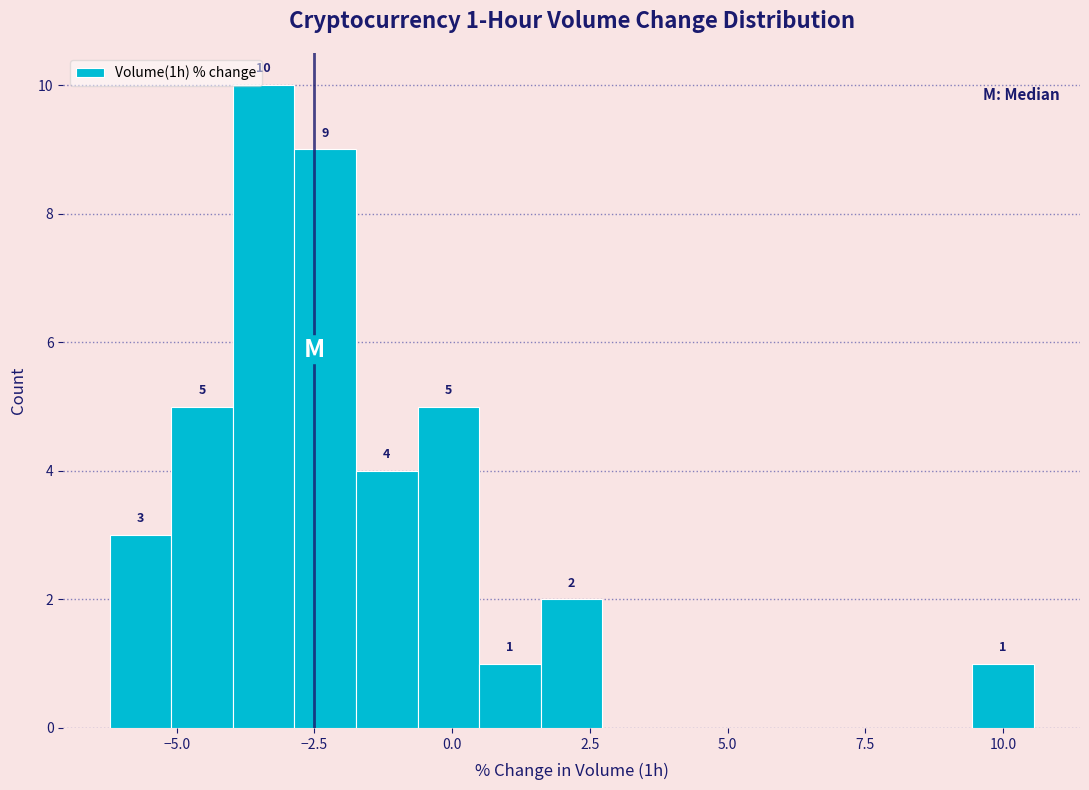

Around what value on the x-axis is the tallest bar? Give the approximate position of its centre, as read against the axis.

-3.5